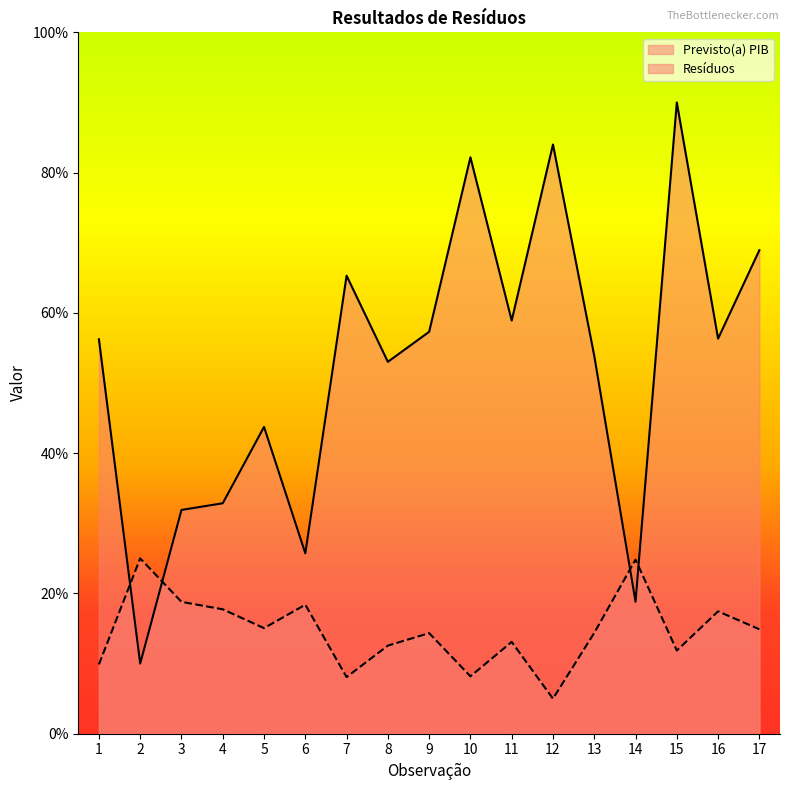

How many lines are shown in the chart?

2